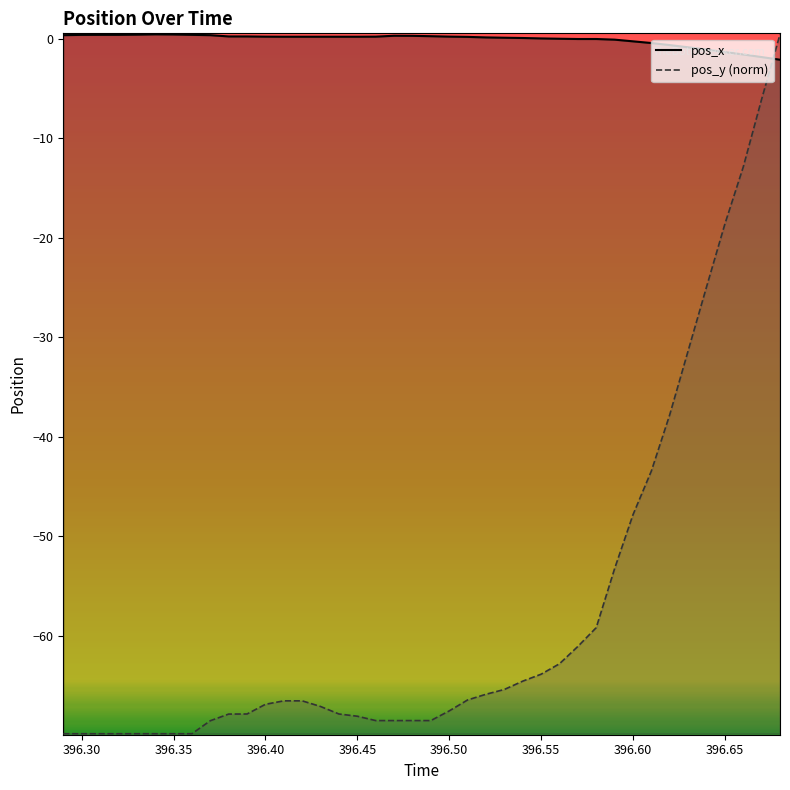

How many lines are shown in the chart?

2